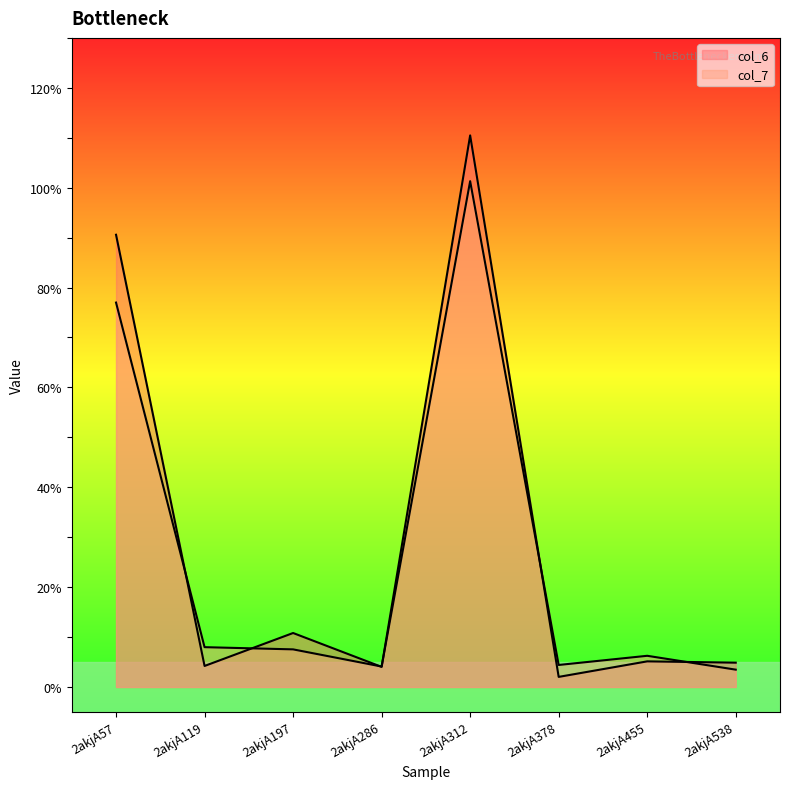

At which category is the sum across all series the highest?

2akjA312